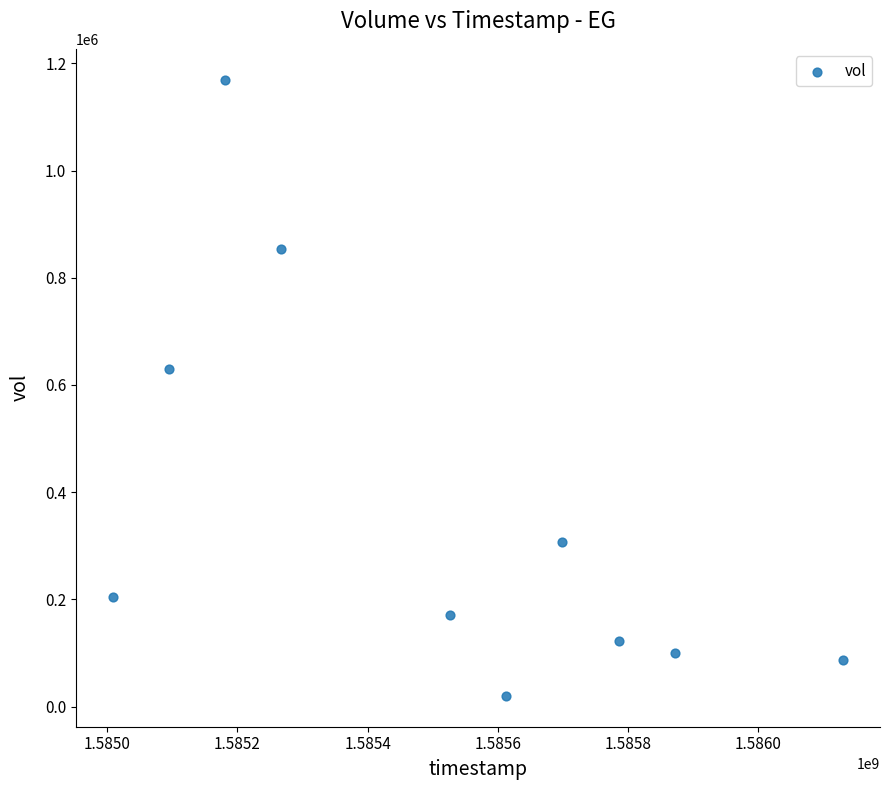

What Y value in the scatter plot is closest to 594750?

629000